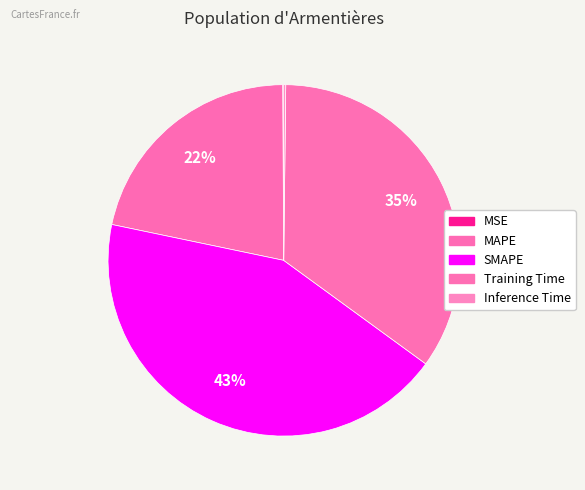

Is the sum of Inference Time and MAPE greater than half?

No